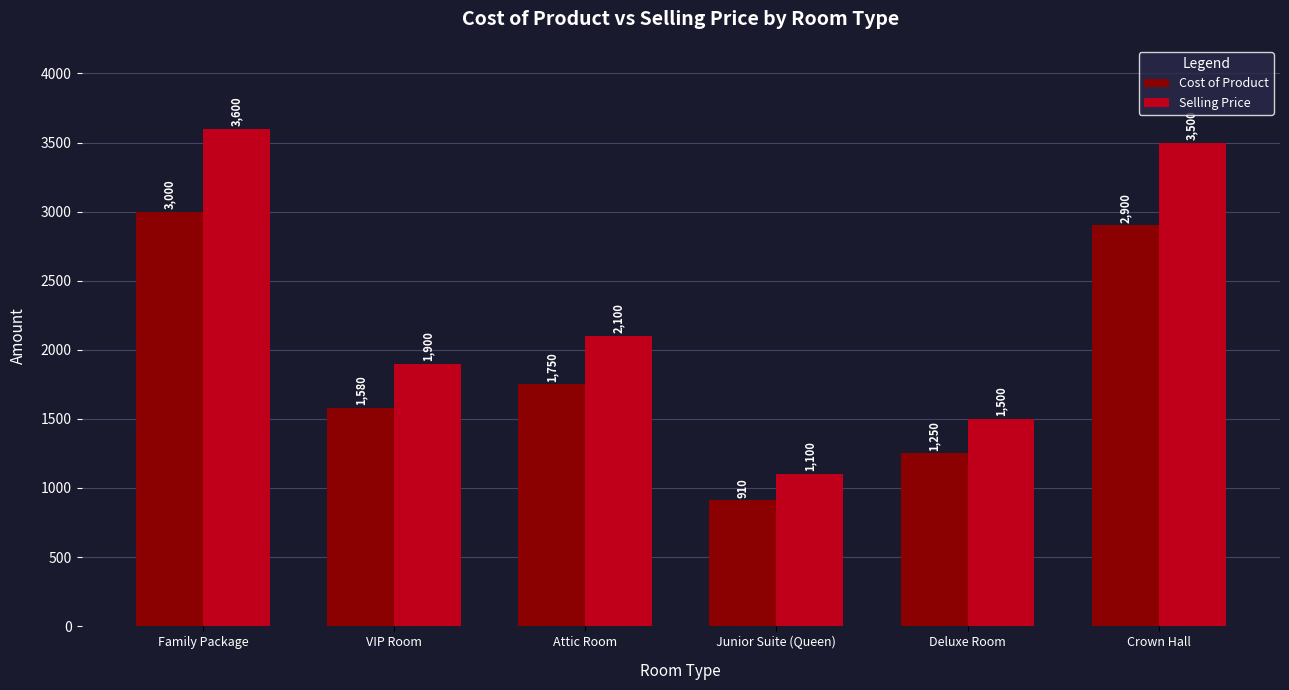

Which series changed the most between VIP Room and Attic Room?

Selling Price